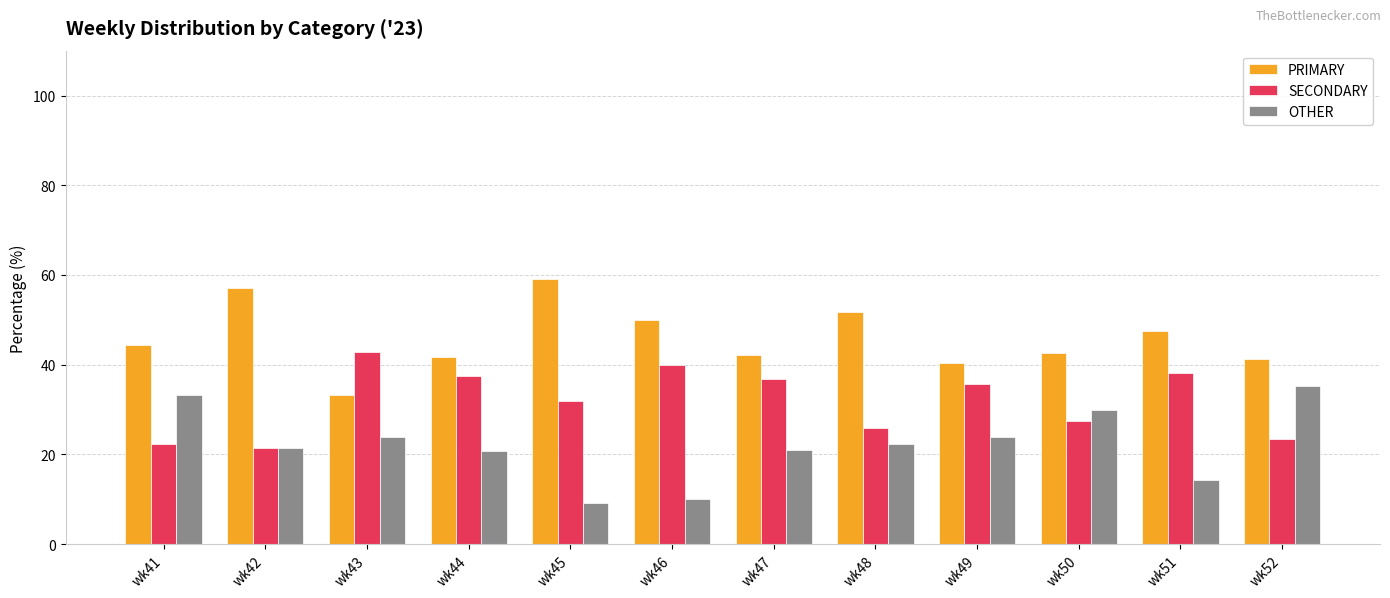

True or false: SECONDARY has a value of 31.8 at wk45.

True